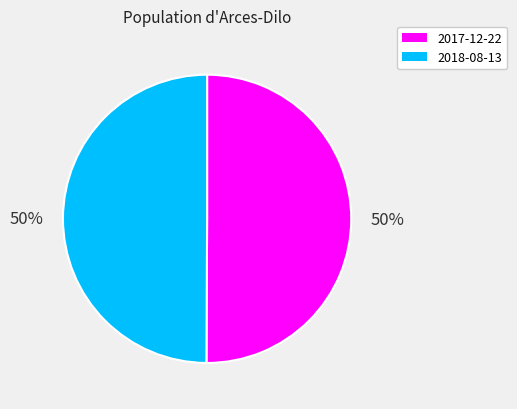

What percentage is the 2018-08-13 slice, to the nearest percent?

50%